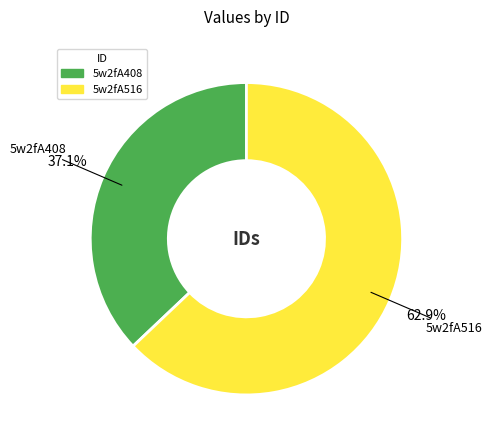

What is the ratio of the value at 5w2fA516 to the value at 5w2fA408?

1.7